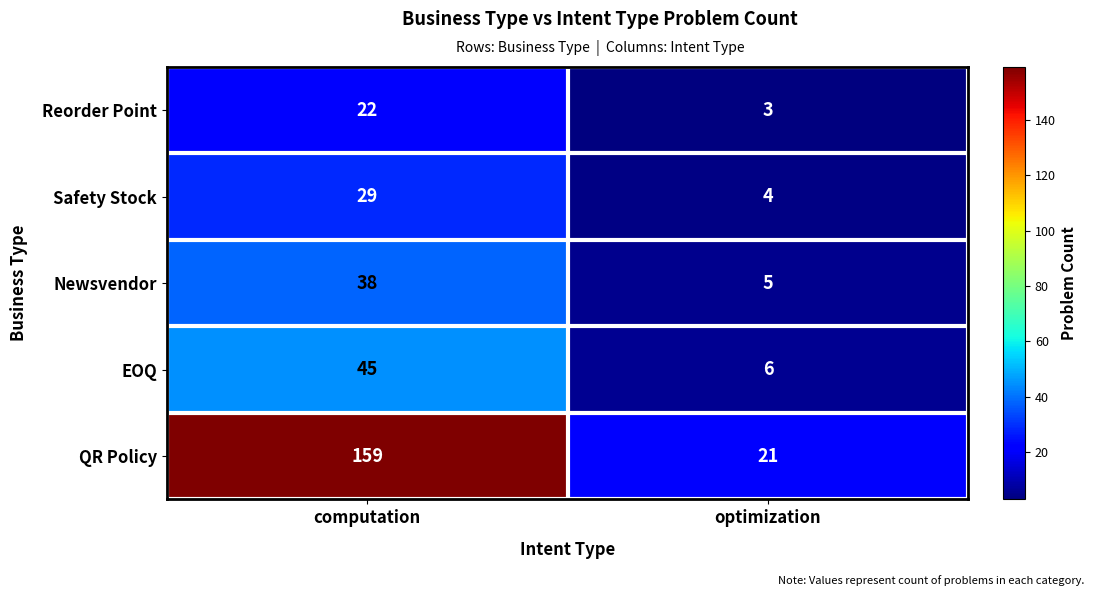

Reading right to left, list all the values displayed in this chart.

Reorder Point: 3	22
Safety Stock: 4	29
Newsvendor: 5	38
EOQ: 6	45
QR Policy: 21	159